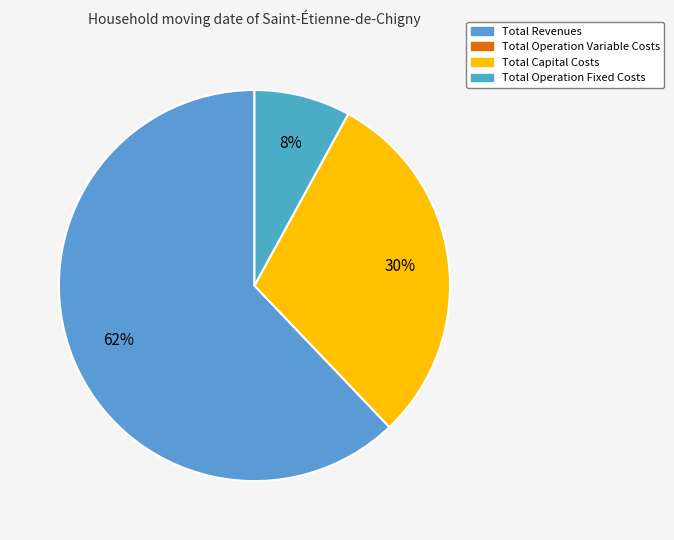

Count the number of slices in the pie.

3